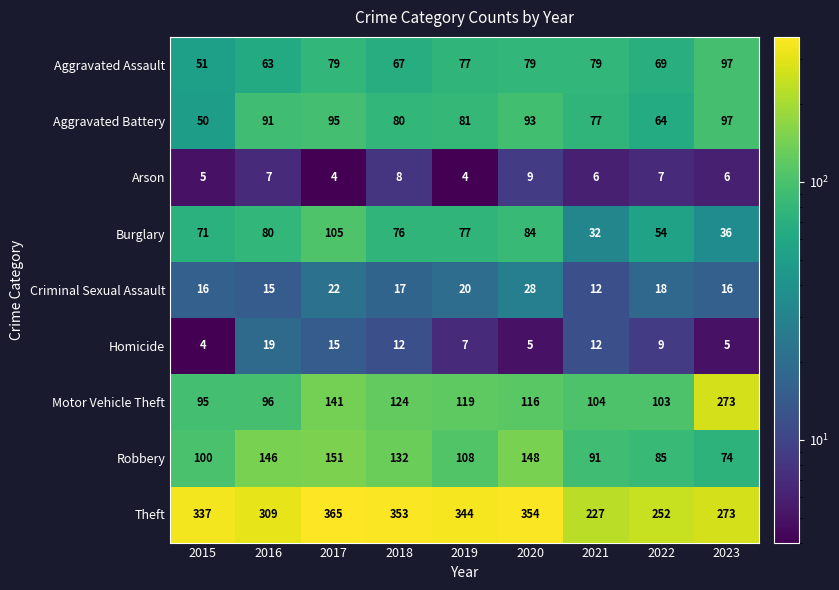

Which series has the widest spread of values?

Motor Vehicle Theft